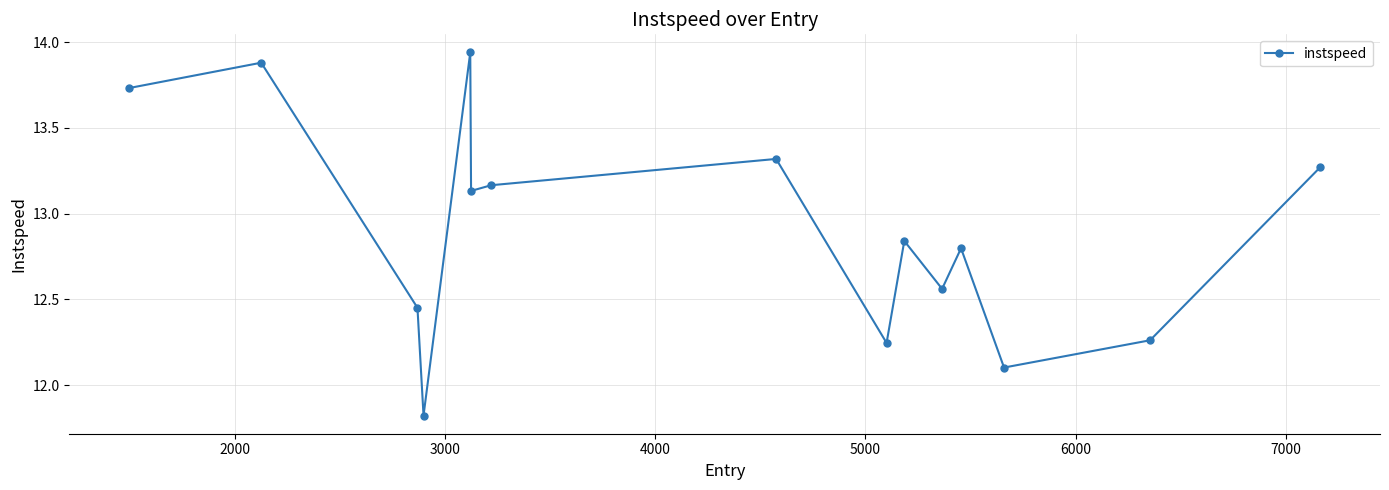

What is the smallest value displayed?

11.8